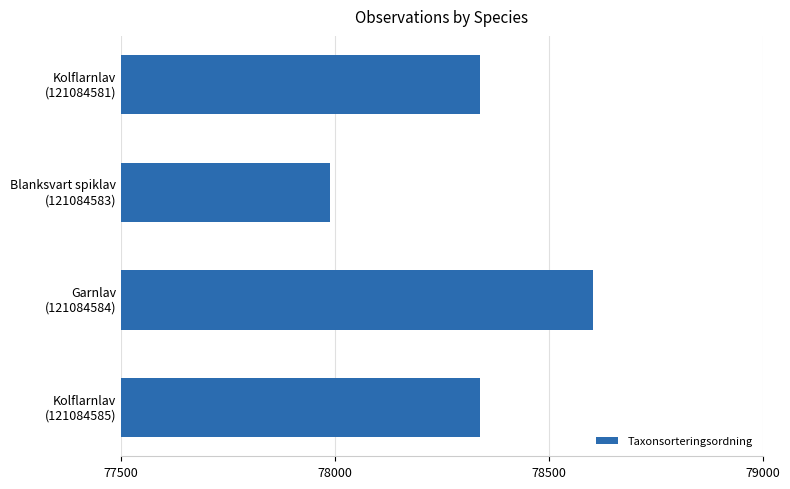

What is the sum of all values?

313272